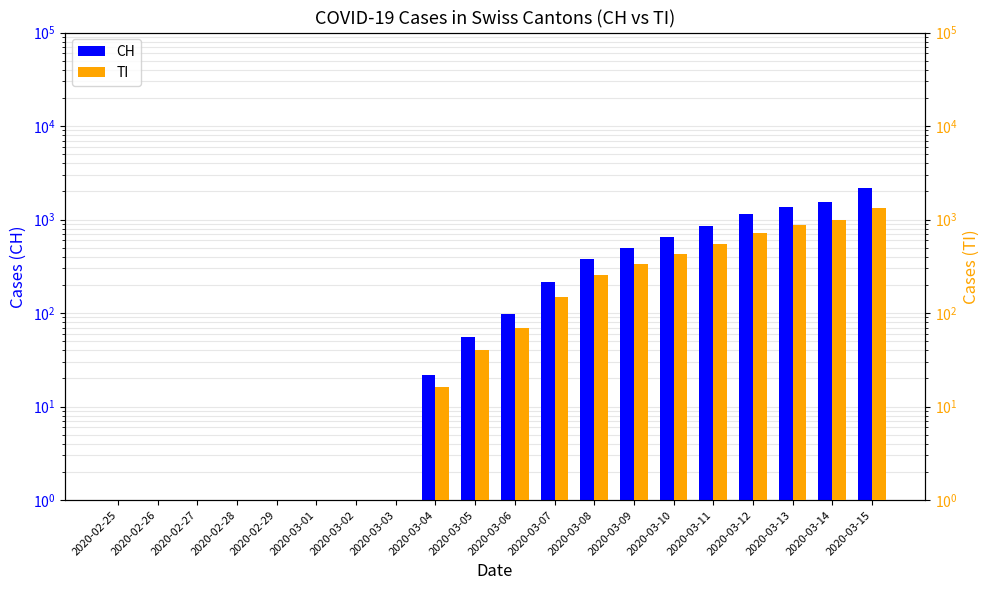

What is the difference between the second highest and second lowest values in the TI series?

984